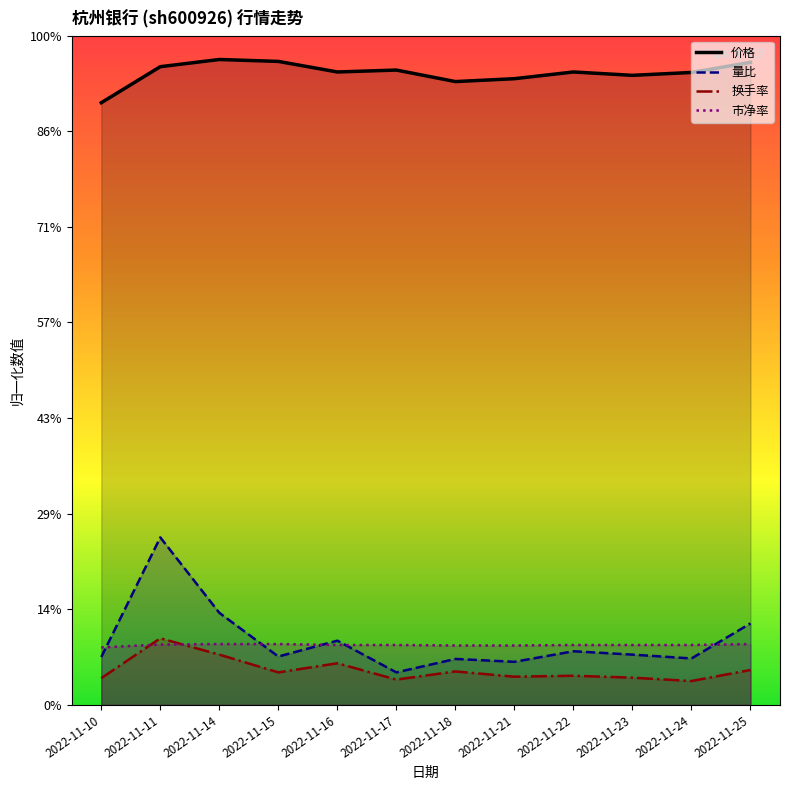

What is the approximate value of 量比 at 2022-11-16?

1.3